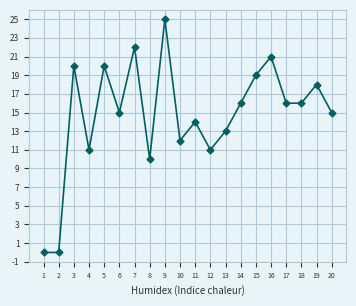

Reading right to left, transcribe all the data shown in this chart.

20=15	19=18	18=16	17=16	16=21	15=19	14=16	13=13	12=11	11=14	10=12	9=25	8=10	7=22	6=15	5=20	4=11	3=20	2=0	1=0